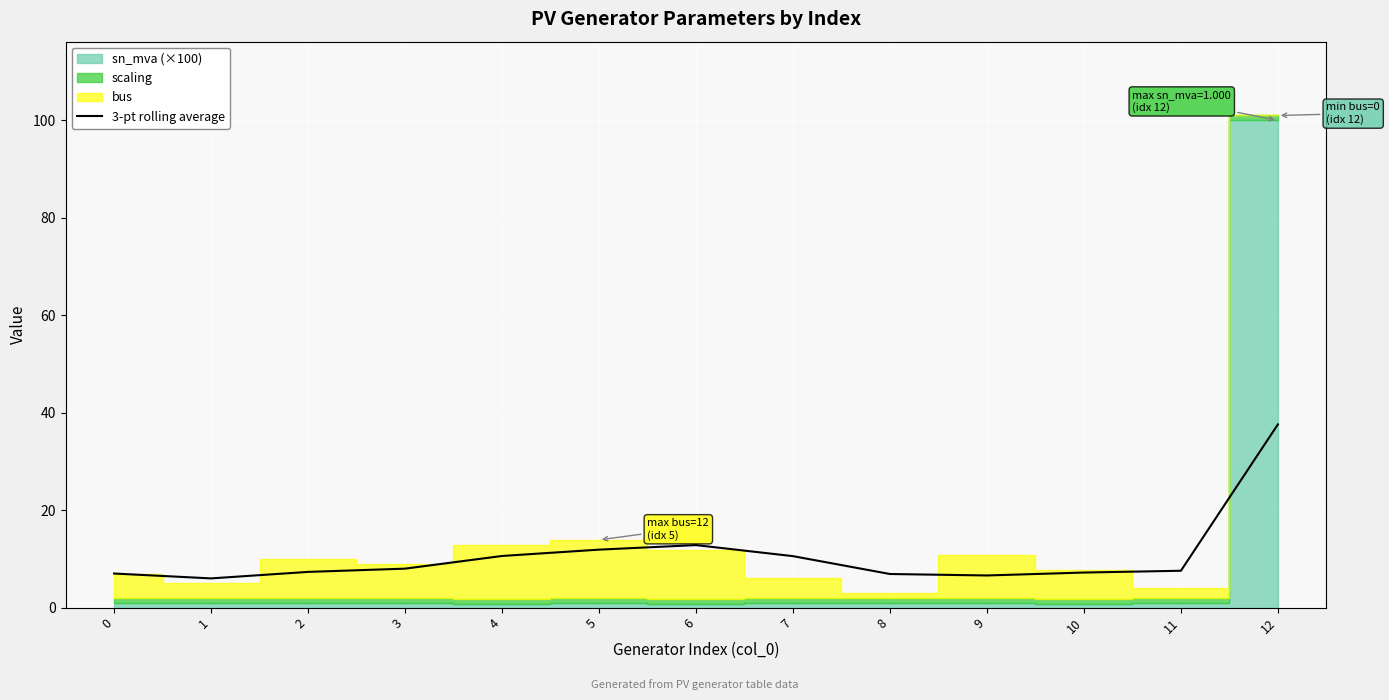

Where is the first local minimum?

1